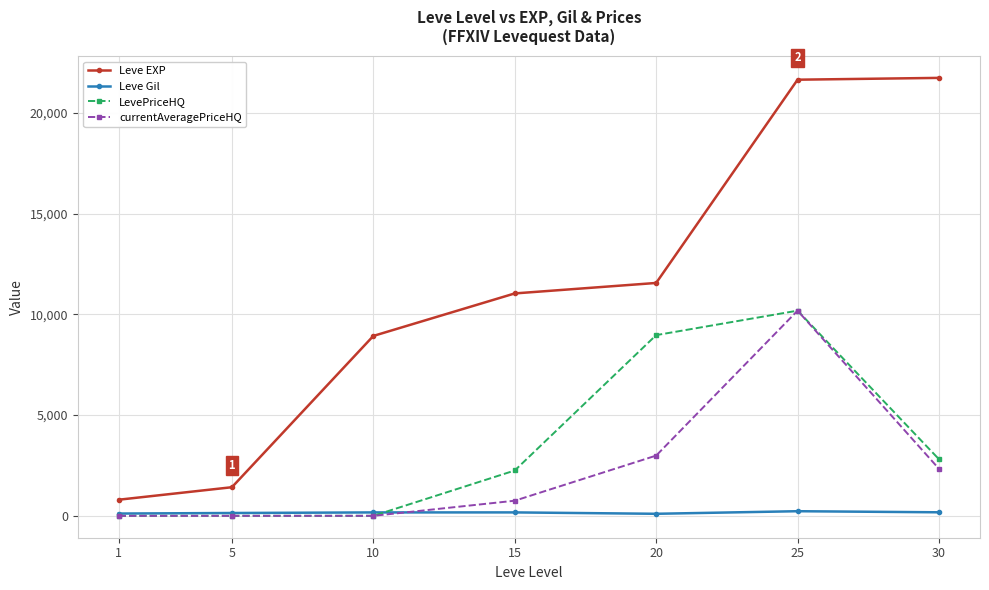

Which series changed the most between 15 and 20?

LevePriceHQ